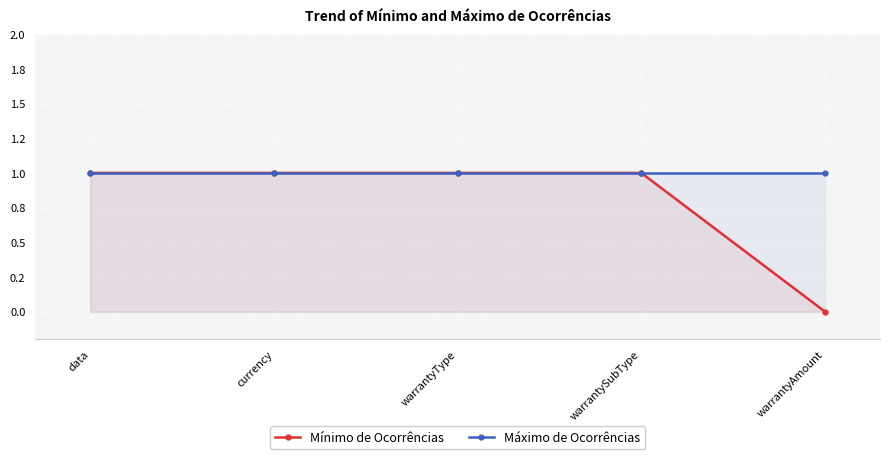

How many data points does each series have?

5